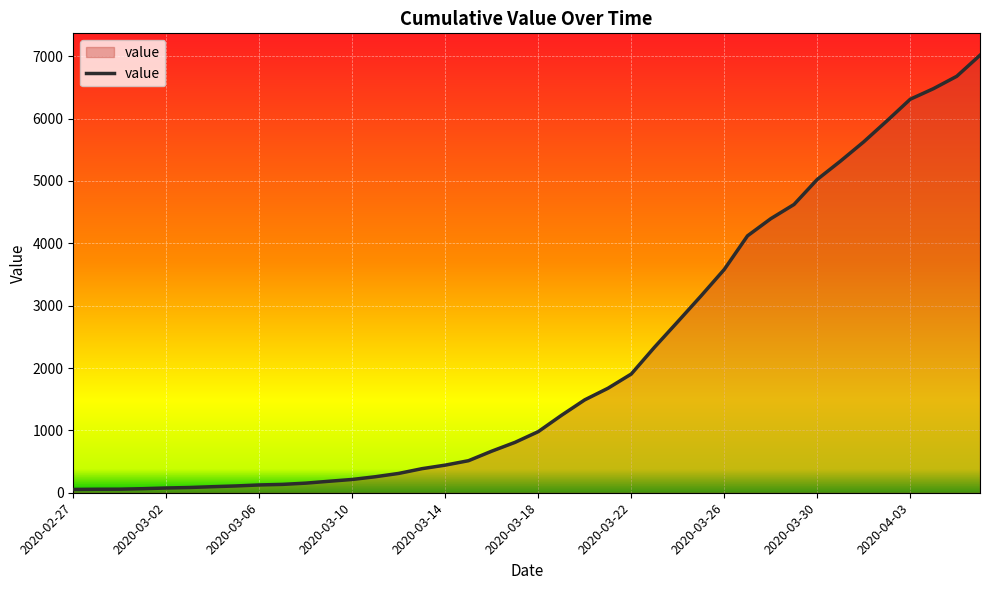

What is the greatest value displayed?

7017